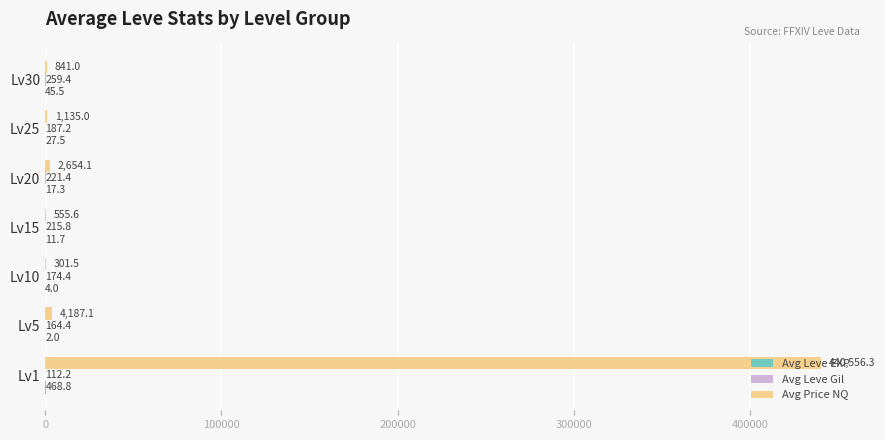

Between Lv10 and Lv25, which series saw the biggest shift?

Avg Price NQ